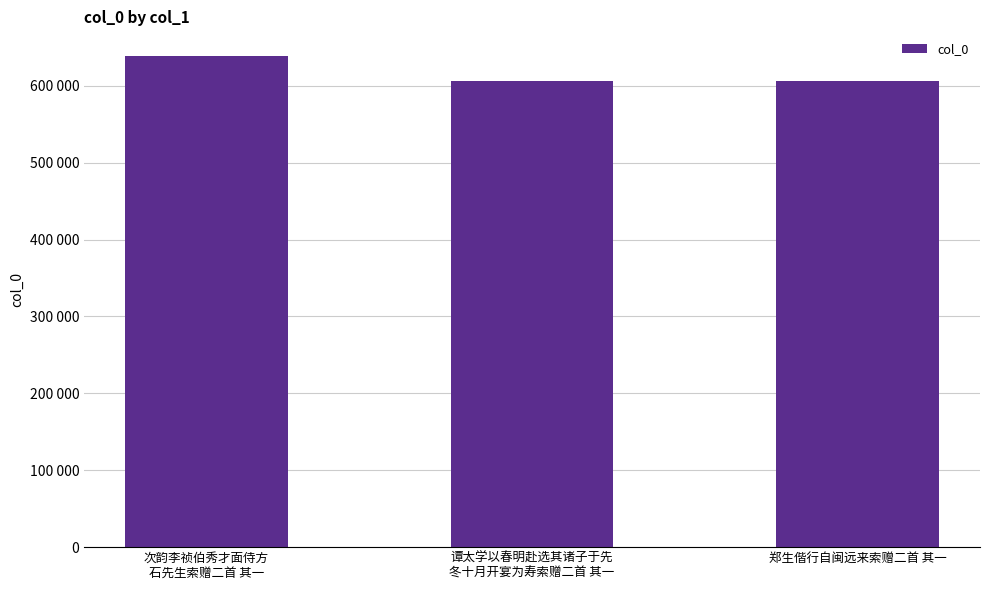

At which category does the chart reach its minimum across all series?

谭太学以春明赴选其诸子于先
冬十月开宴为寿索赠二首 其一